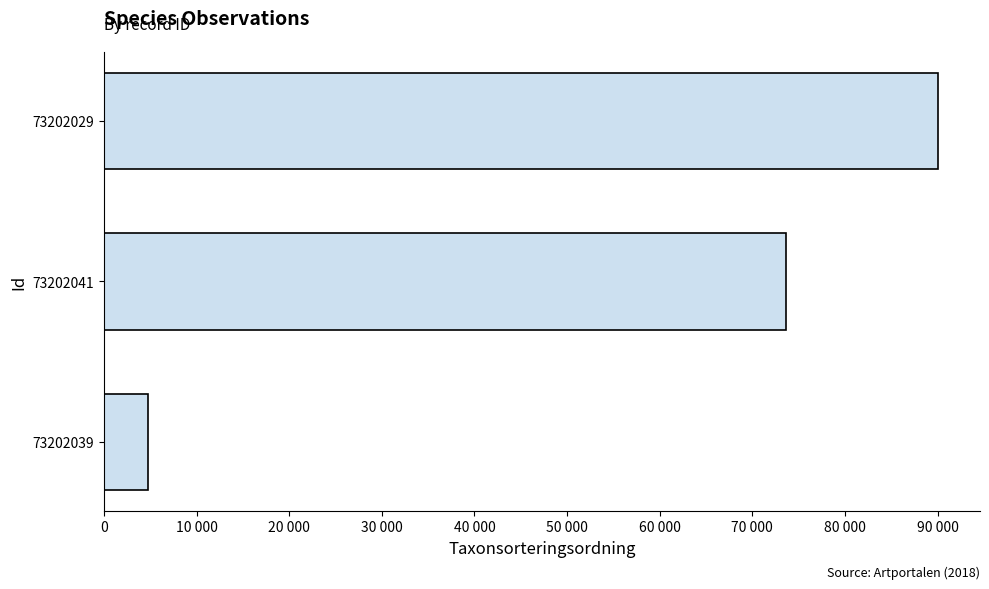

How many bars are there in total?

3